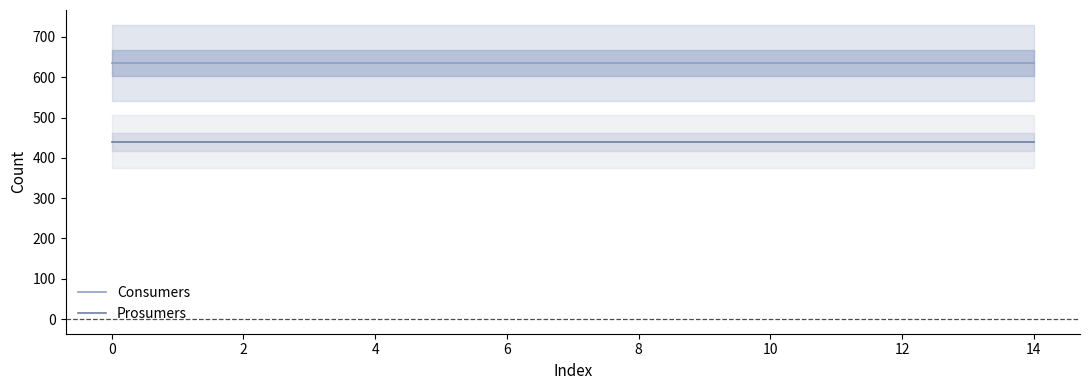

Is it true that Consumers equals 635 at 0?

True